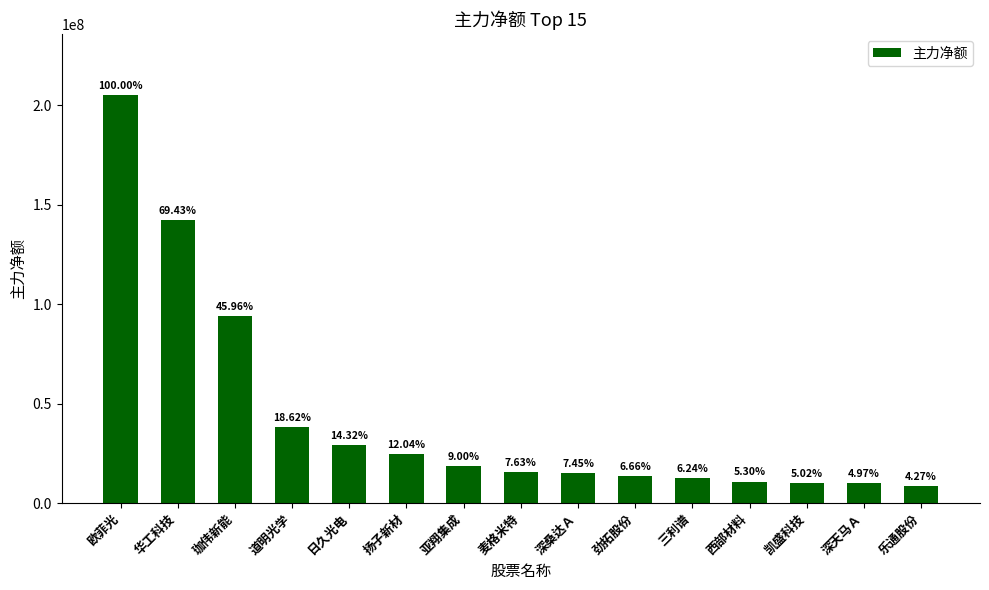

Are the bars grouped side by side (vs. stacked)?

No